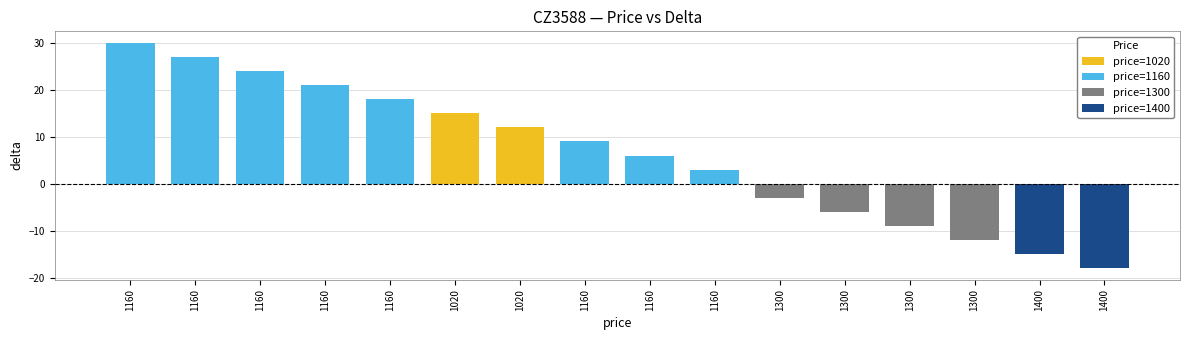

Reading right to left, list all the values displayed in this chart.

1400=-18	1400=-15	1300=-12	1300=-9	1300=-6	1300=-3	1160=3	1160=6	1160=9	1020=12	1020=15	1160=18	1160=21	1160=24	1160=27	1160=30